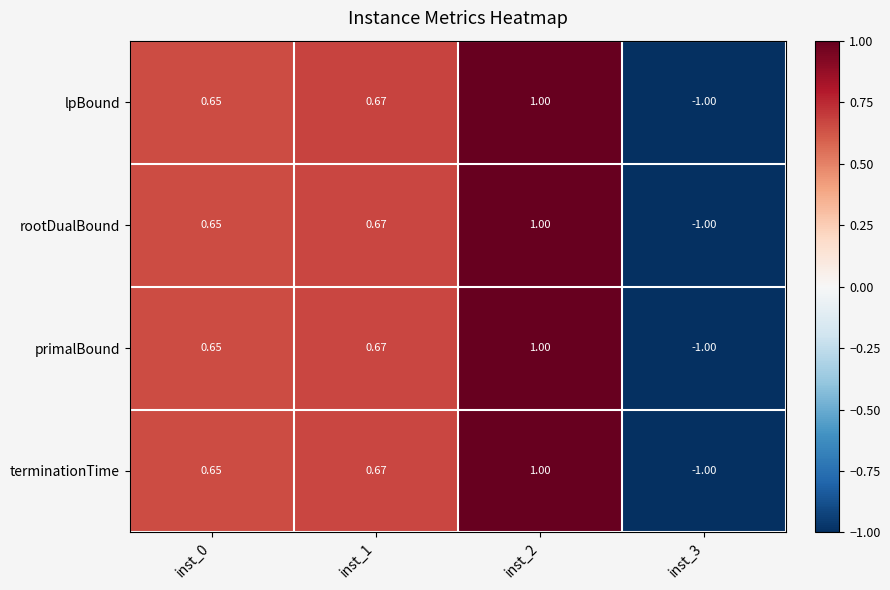

What is the minimum value shown in the chart?

-1.0